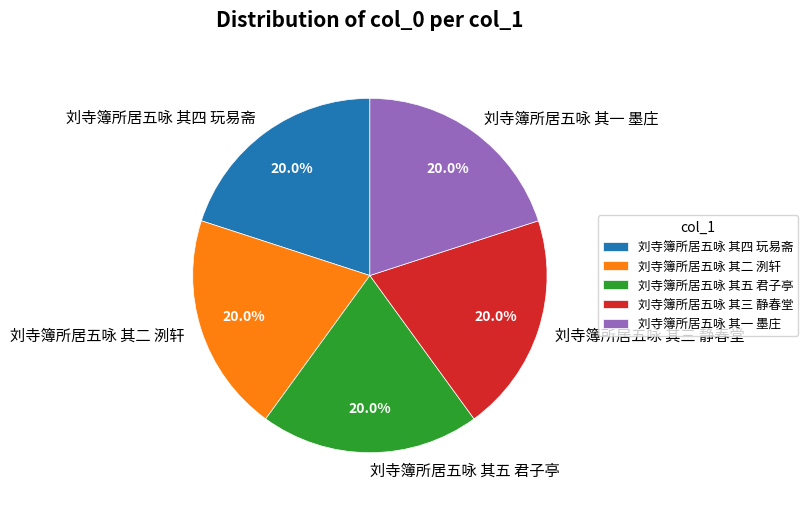

To the nearest percent, what portion does 刘寺簿所居五咏 其五 君子亭 represent?

20%